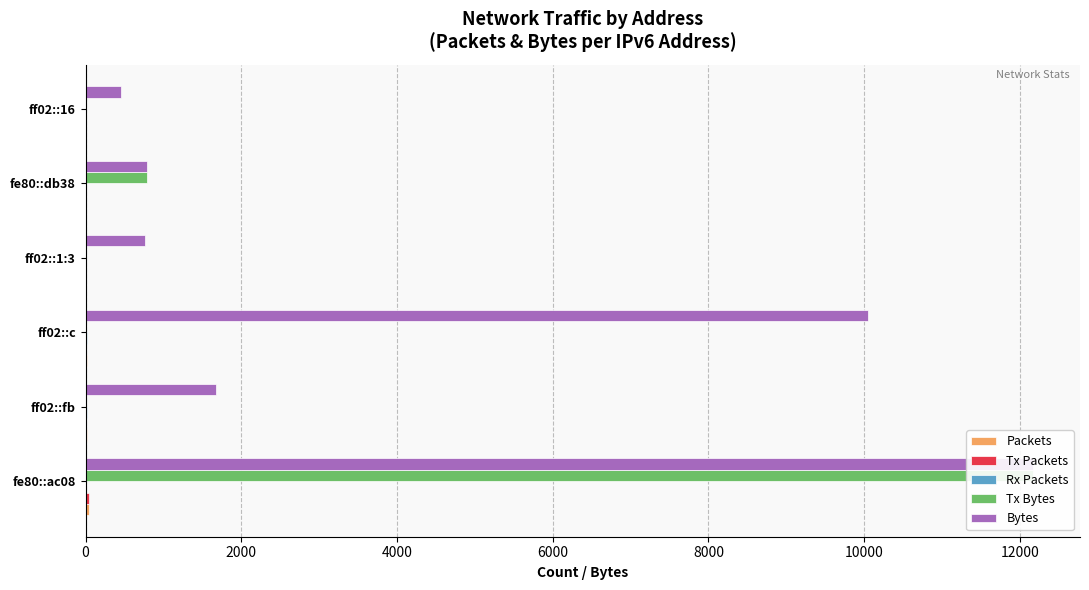

Are the bars horizontal?

Yes